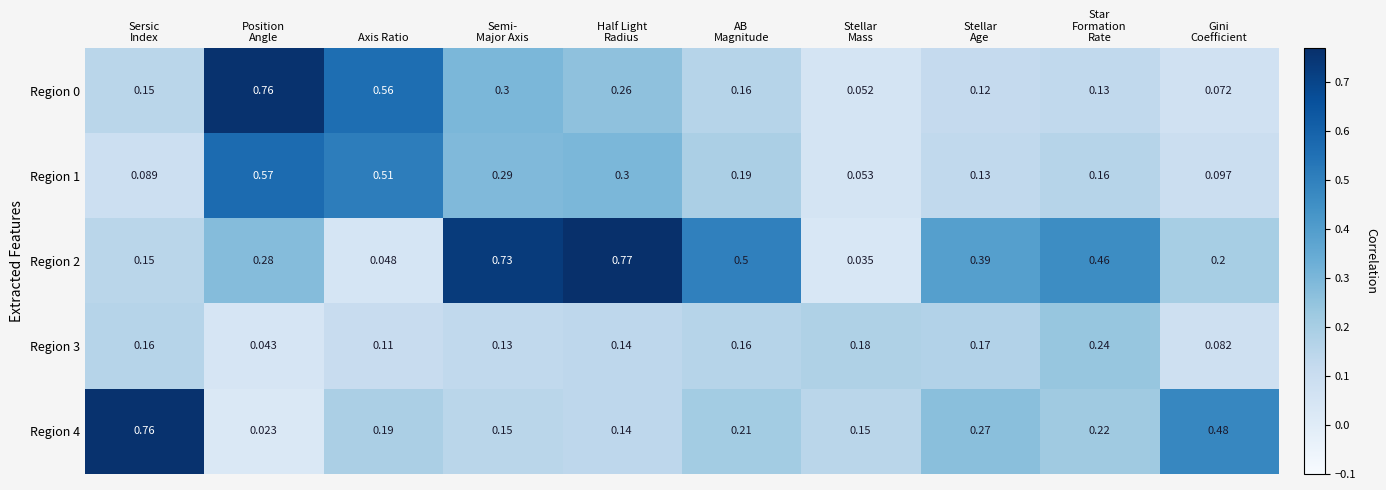

Count the number of data series in this chart.

5